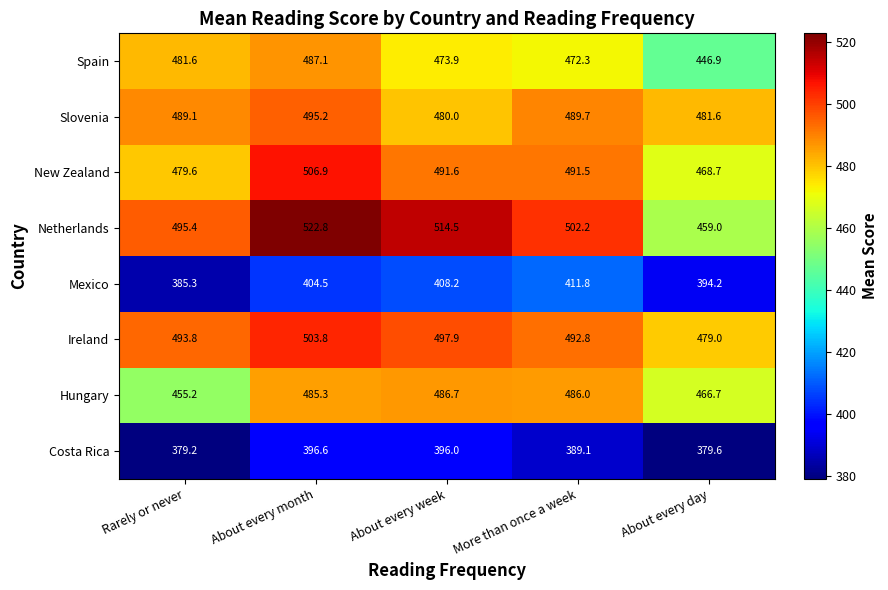

Which series has the largest range (max minus min)?

Netherlands